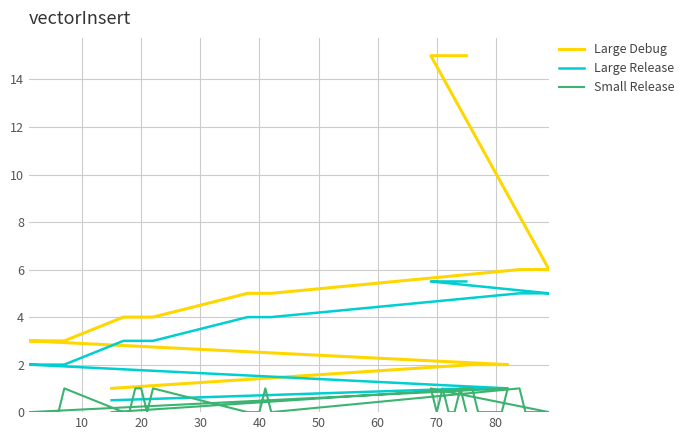

Rank the series by their maximum value, from lowest to highest.

Small Release, Large Release, Large Debug